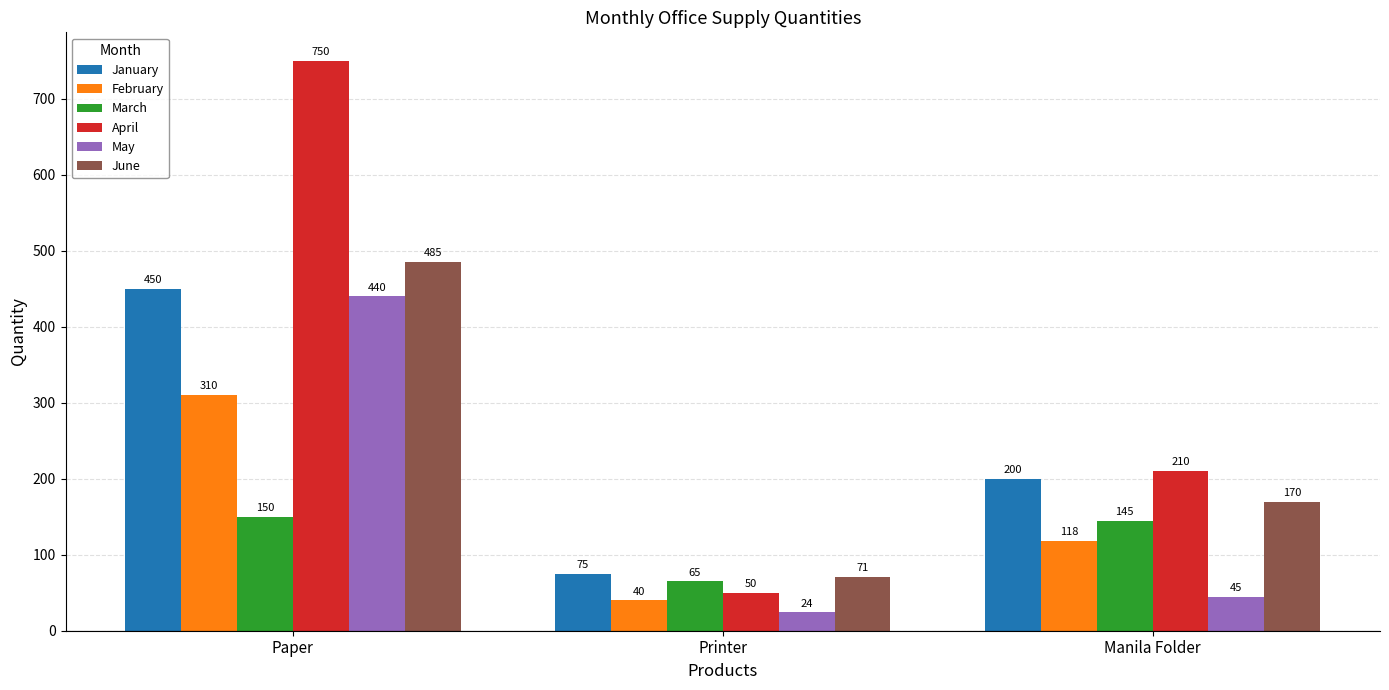

How many categories are shown in the chart?

3